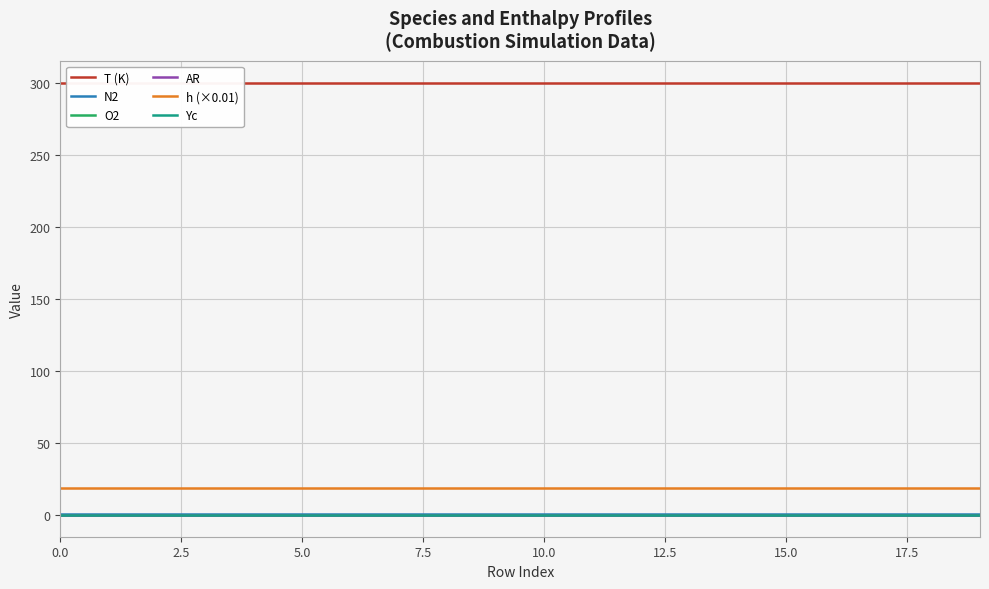

True or false: Yc and N2 cross at least once.

False